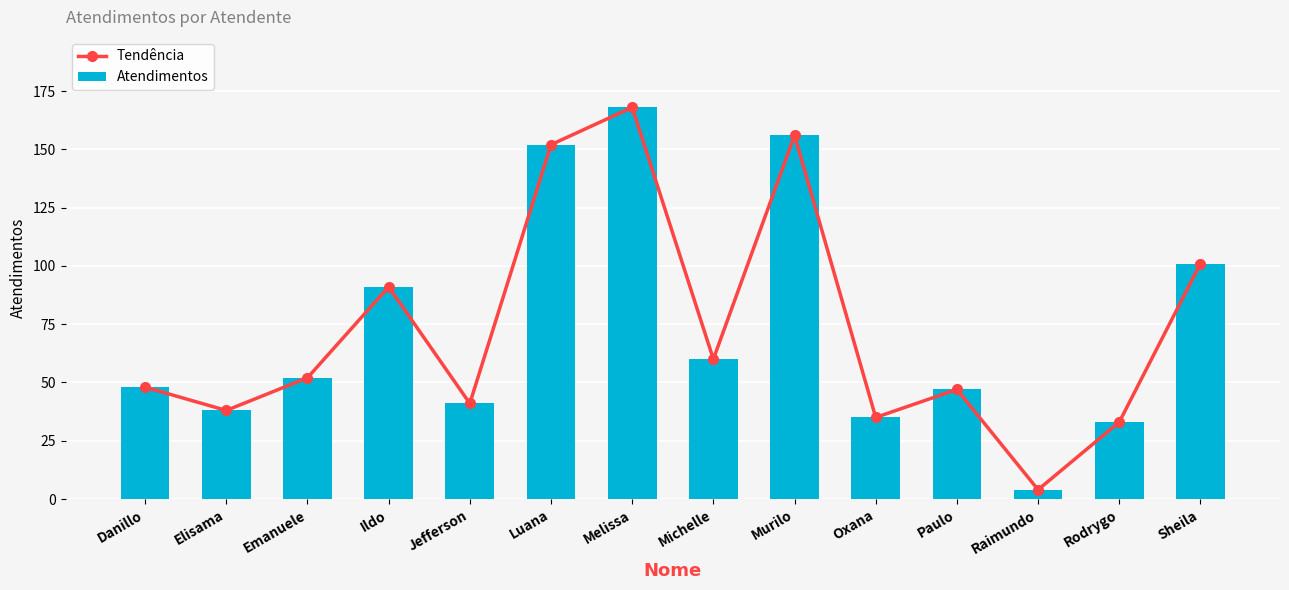

How many categories are shown in the chart?

14